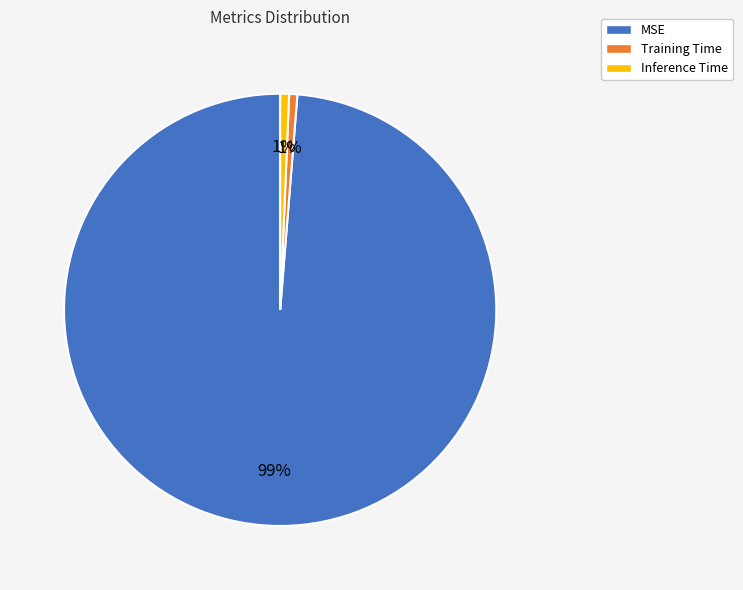

Does any single category account for the majority?

Yes